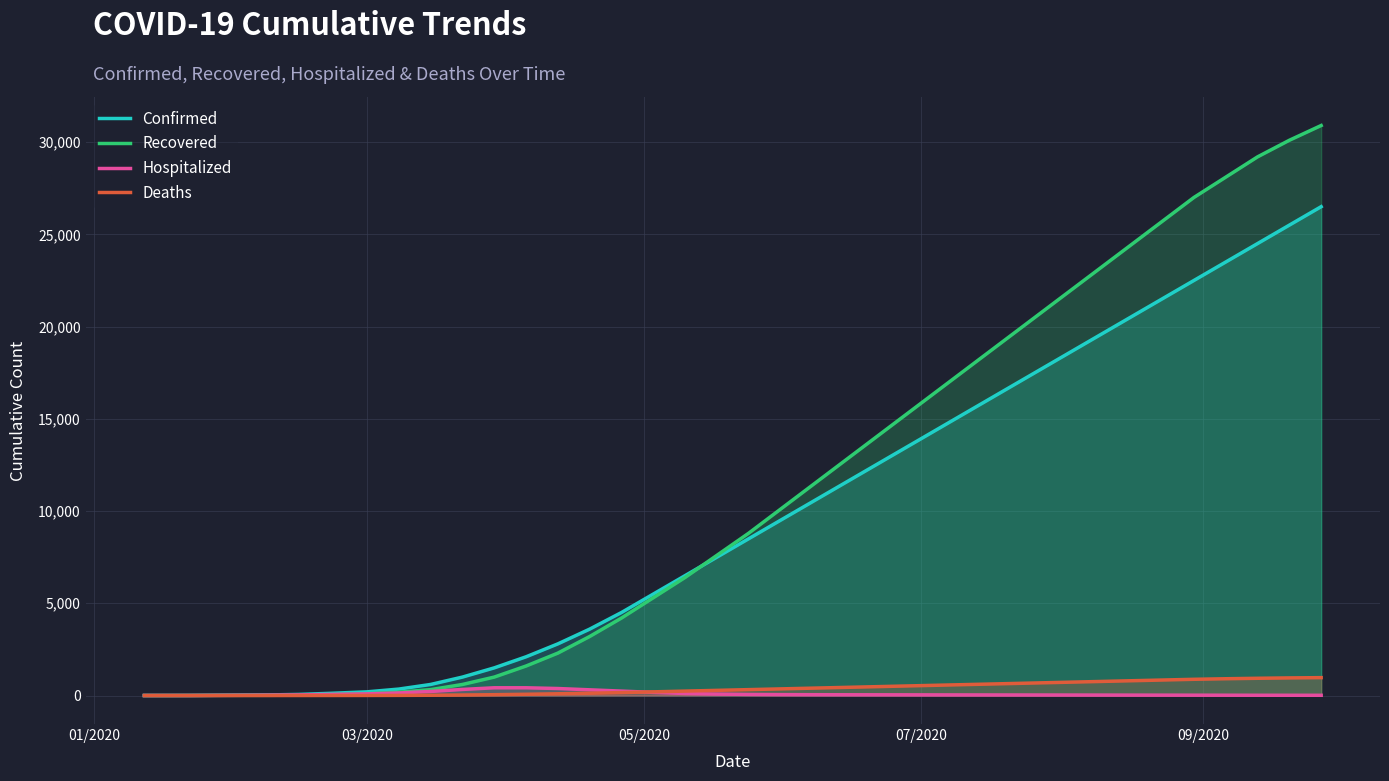

What is the difference between the maximum and second lowest values in the Deaths series?

970